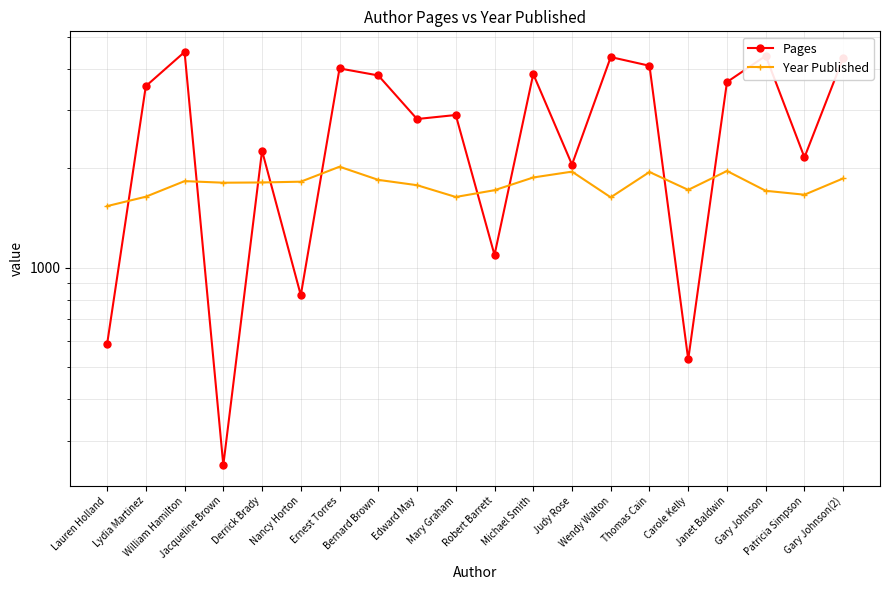

Reading right to left, what are all the values shown in this chart?

Pages: Gary Johnson(2)=4313	Patricia Simpson=2157	Gary Johnson=4375	Janet Baldwin=3644	Carole Kelly=528	Thomas Cain=4082	Wendy Walton=4337	Judy Rose=2051	Michael Smith=3853	Robert Barrett=1093	Mary Graham=2897	Edward May=2817	Bernard Brown=3816	Ernest Torres=4007	Nancy Horton=826	Derrick Brady=2259	Jacqueline Brown=253	William Hamilton=4493	Lydia Martinez=3542	Lauren Holland=587
Year Published: Gary Johnson(2)=1863	Patricia Simpson=1663	Gary Johnson=1709	Janet Baldwin=1962	Carole Kelly=1720	Thomas Cain=1948	Wendy Walton=1633	Judy Rose=1953	Michael Smith=1875	Robert Barrett=1716	Mary Graham=1637	Edward May=1777	Bernard Brown=1844	Ernest Torres=2021	Nancy Horton=1821	Derrick Brady=1811	Jacqueline Brown=1808	William Hamilton=1828	Lydia Martinez=1640	Lauren Holland=1536